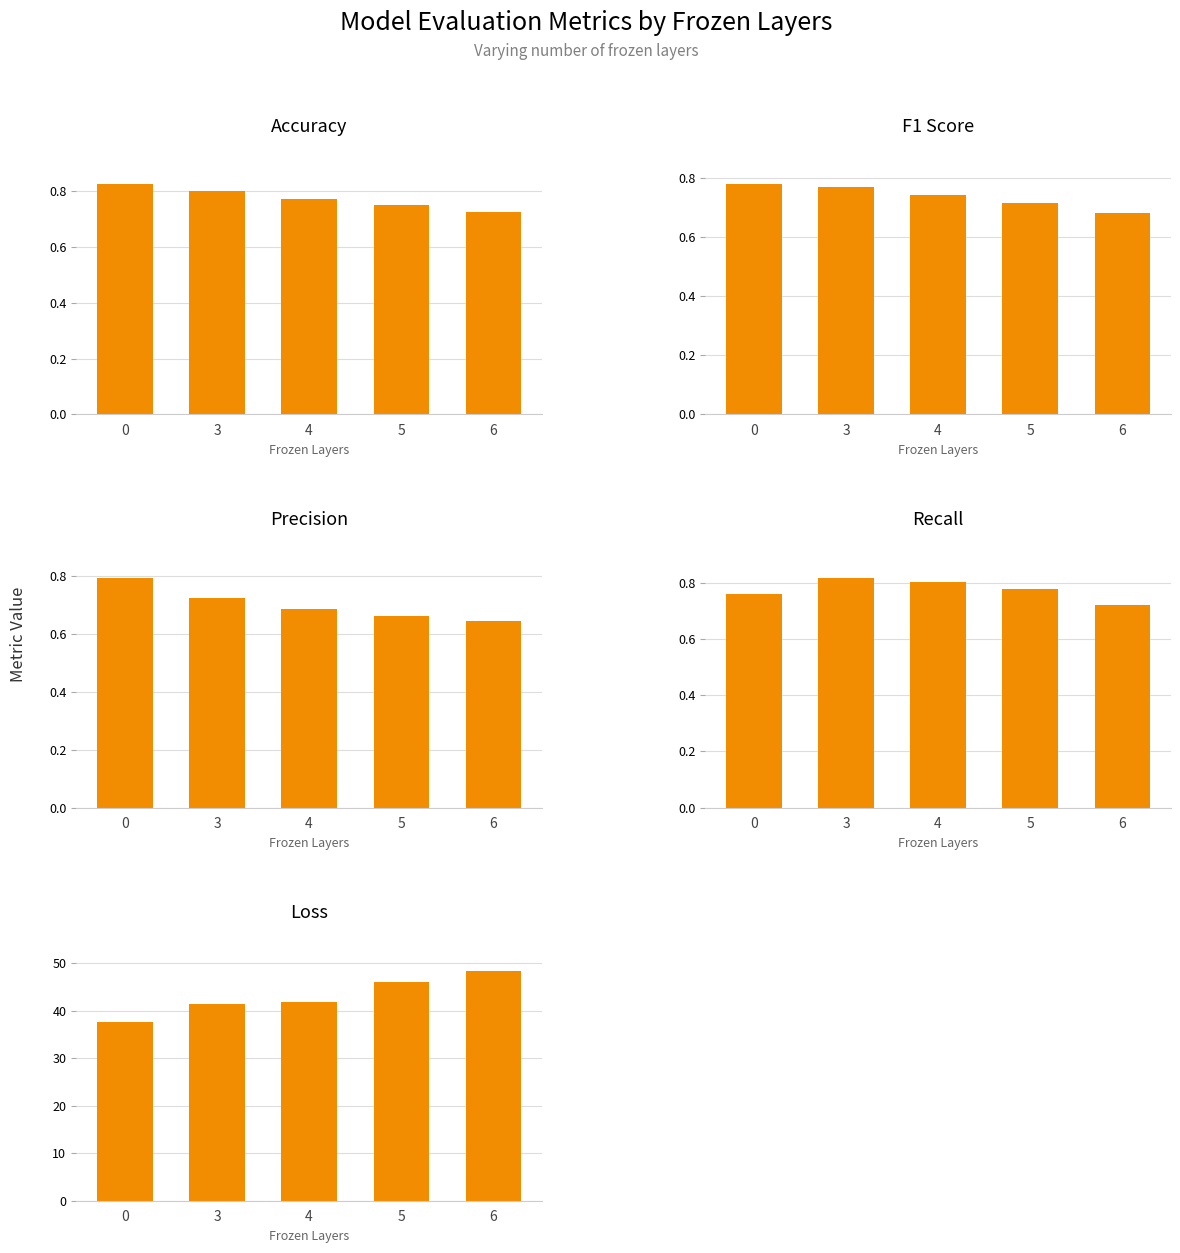

What is the sum of all Accuracy values?

3.9